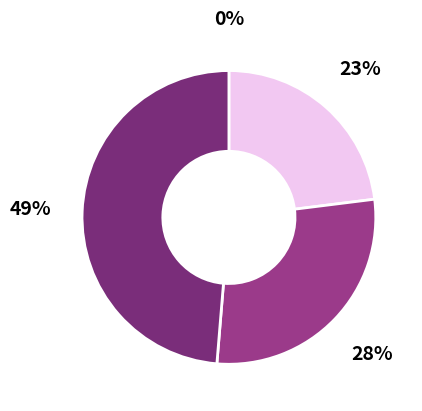

True or false: 21 accounts for 23% of the total.

False